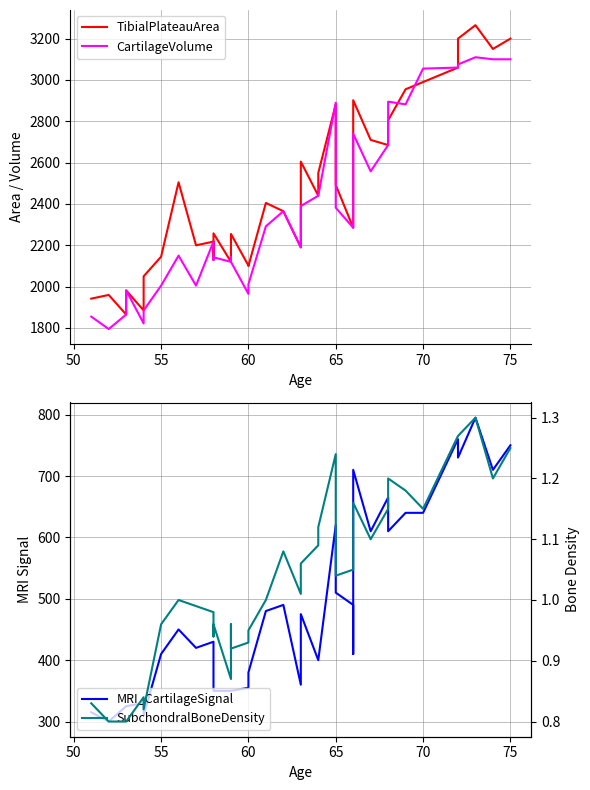

What is the difference between the maximum and minimum values in the TibialPlateauArea series?

1400.0